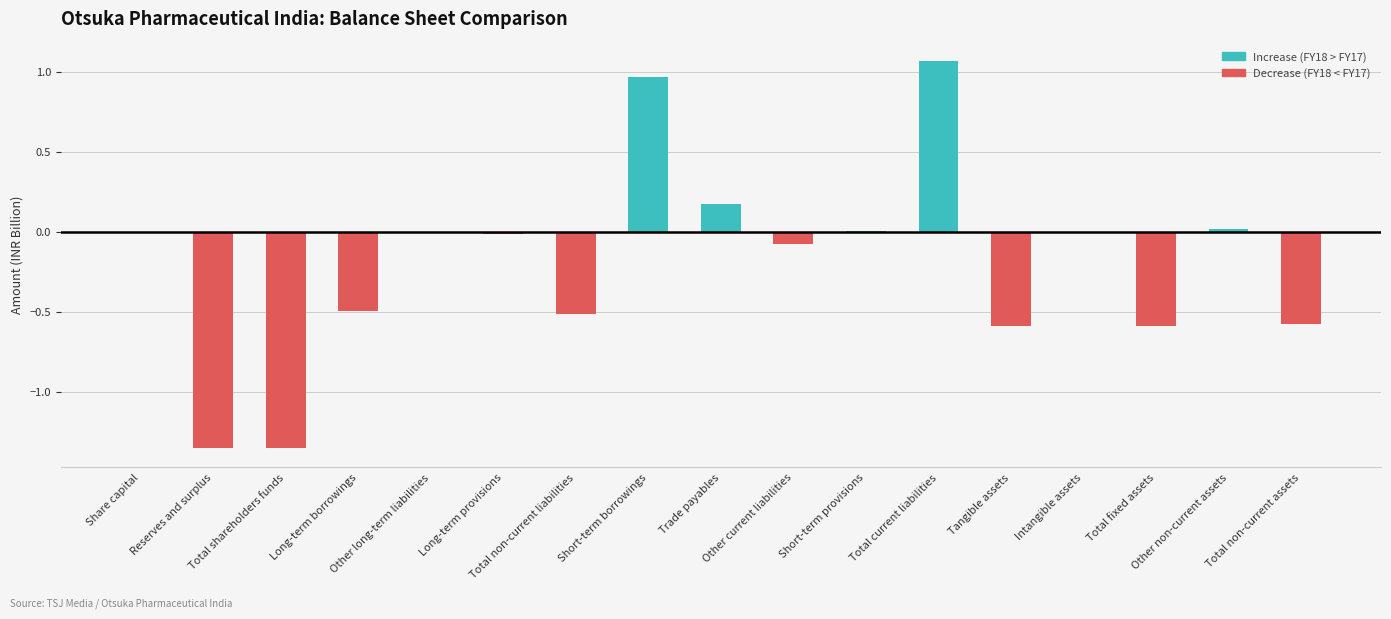

What is the sum of all values?

-3.3